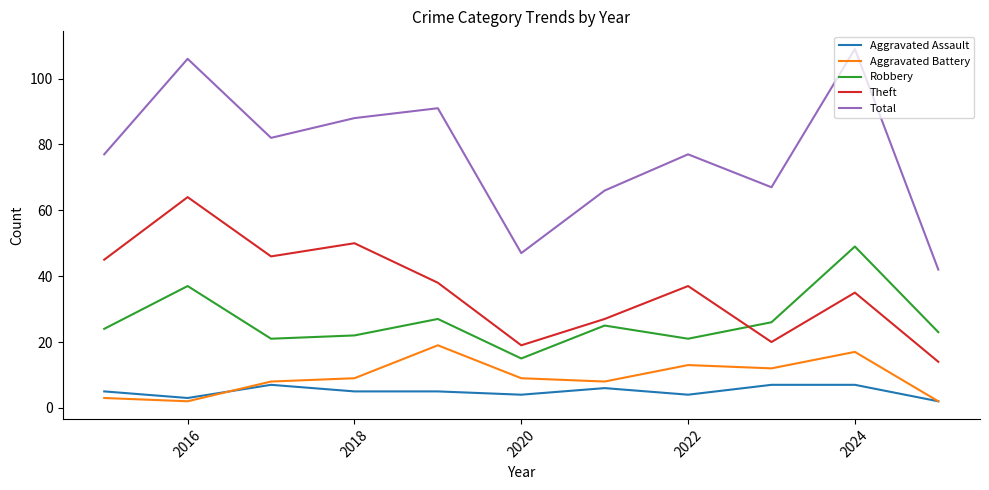

Which series has the largest total across all categories?

Total